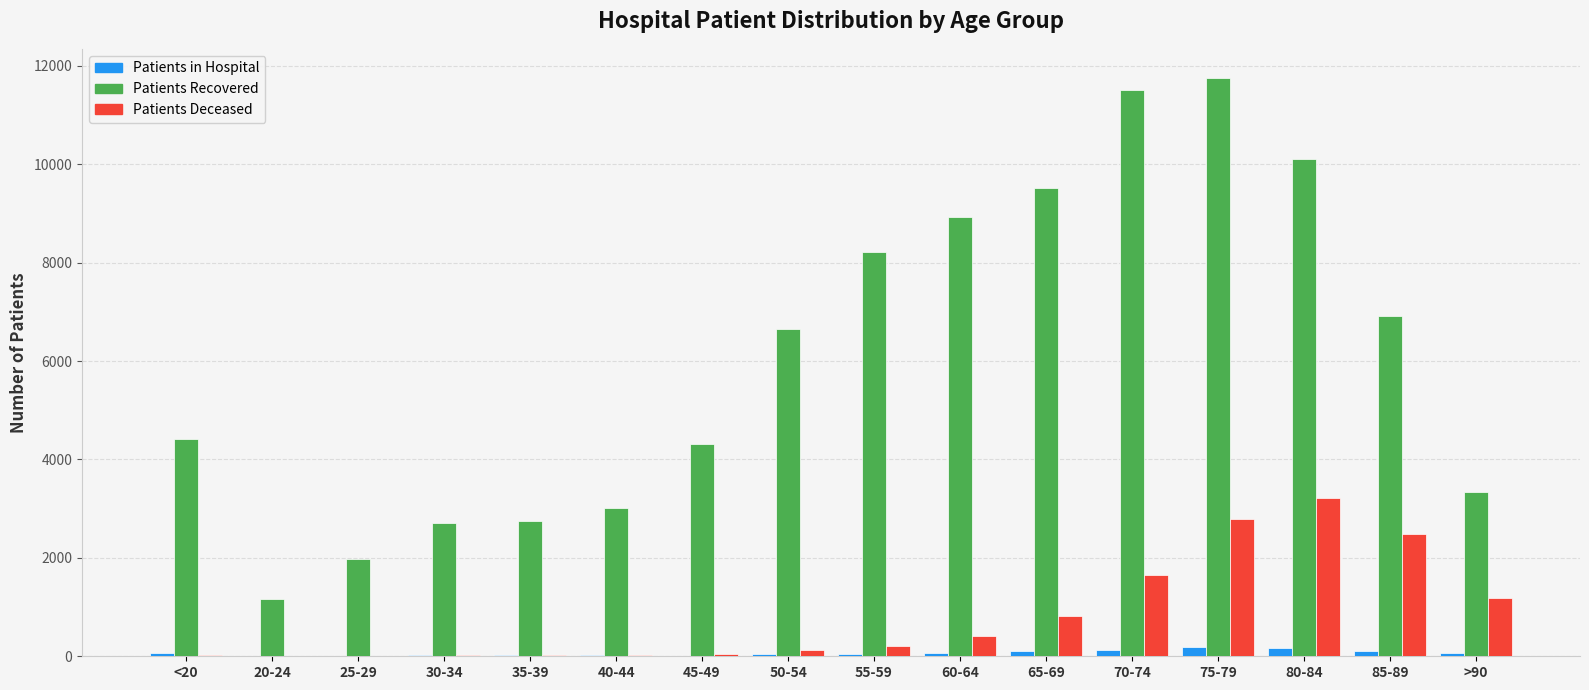

Does the chart contain stacked bars?

No